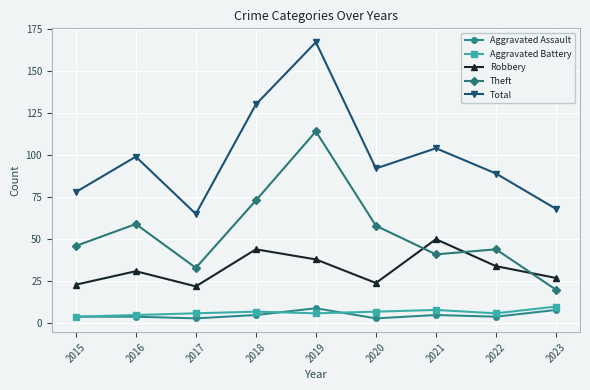

What is the sum of the Theft values at 2017 and 2016?

92